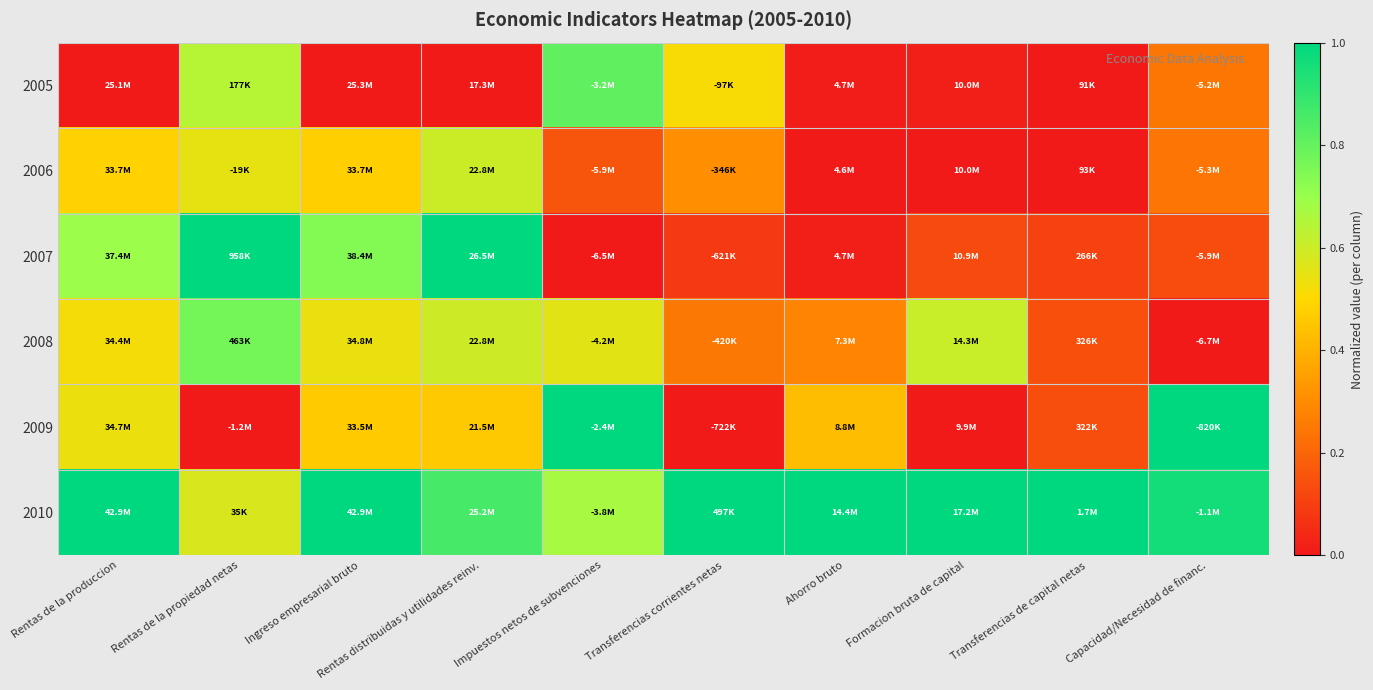

Reading left to right, transcribe all the data shown in this chart.

2005: Rentas de la produccion=0.0	Rentas de la propiedad netas=0.6	Ingreso empresarial bruto=0.0	Rentas distribuidas y utilidades reinv.=0.0	Impuestos netos de subvenciones=0.8	Transferencias corrientes netas=0.5	Ahorro bruto=0.0	Formacion bruta de capital=0.0	Transferencias de capital netas=0.0	Capacidad/Necesidad de financ.=0.2
2006: Rentas de la produccion=0.5	Rentas de la propiedad netas=0.6	Ingreso empresarial bruto=0.5	Rentas distribuidas y utilidades reinv.=0.6	Impuestos netos de subvenciones=0.2	Transferencias corrientes netas=0.3	Ahorro bruto=0.0	Formacion bruta de capital=0.0	Transferencias de capital netas=0.0	Capacidad/Necesidad de financ.=0.2
2007: Rentas de la produccion=0.7	Rentas de la propiedad netas=1.0	Ingreso empresarial bruto=0.7	Rentas distribuidas y utilidades reinv.=1.0	Impuestos netos de subvenciones=0.0	Transferencias corrientes netas=0.1	Ahorro bruto=0.0	Formacion bruta de capital=0.1	Transferencias de capital netas=0.1	Capacidad/Necesidad de financ.=0.1
2008: Rentas de la produccion=0.5	Rentas de la propiedad netas=0.8	Ingreso empresarial bruto=0.5	Rentas distribuidas y utilidades reinv.=0.6	Impuestos netos de subvenciones=0.6	Transferencias corrientes netas=0.2	Ahorro bruto=0.3	Formacion bruta de capital=0.6	Transferencias de capital netas=0.1	Capacidad/Necesidad de financ.=0.0
2009: Rentas de la produccion=0.5	Rentas de la propiedad netas=0.0	Ingreso empresarial bruto=0.5	Rentas distribuidas y utilidades reinv.=0.5	Impuestos netos de subvenciones=1.0	Transferencias corrientes netas=0.0	Ahorro bruto=0.4	Formacion bruta de capital=0.0	Transferencias de capital netas=0.1	Capacidad/Necesidad de financ.=1.0
2010: Rentas de la produccion=1.0	Rentas de la propiedad netas=0.6	Ingreso empresarial bruto=1.0	Rentas distribuidas y utilidades reinv.=0.9	Impuestos netos de subvenciones=0.7	Transferencias corrientes netas=1.0	Ahorro bruto=1.0	Formacion bruta de capital=1.0	Transferencias de capital netas=1.0	Capacidad/Necesidad de financ.=1.0